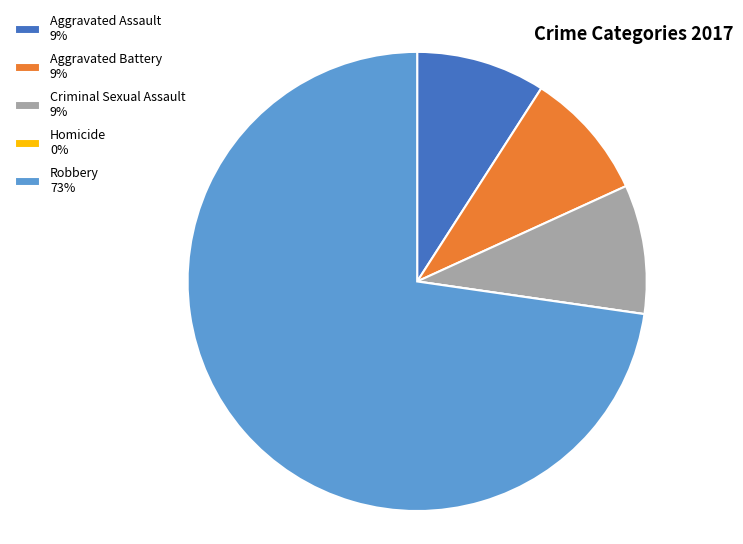

True or false: Aggravated Battery 9% accounts for 9% of the total.

True